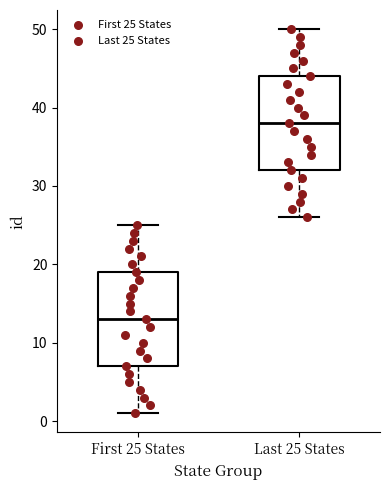

Where is the lower edge of the box for Last 25 States on the y-axis? The values are not printed on the chart, so give them approximately, as read against the axis.

32